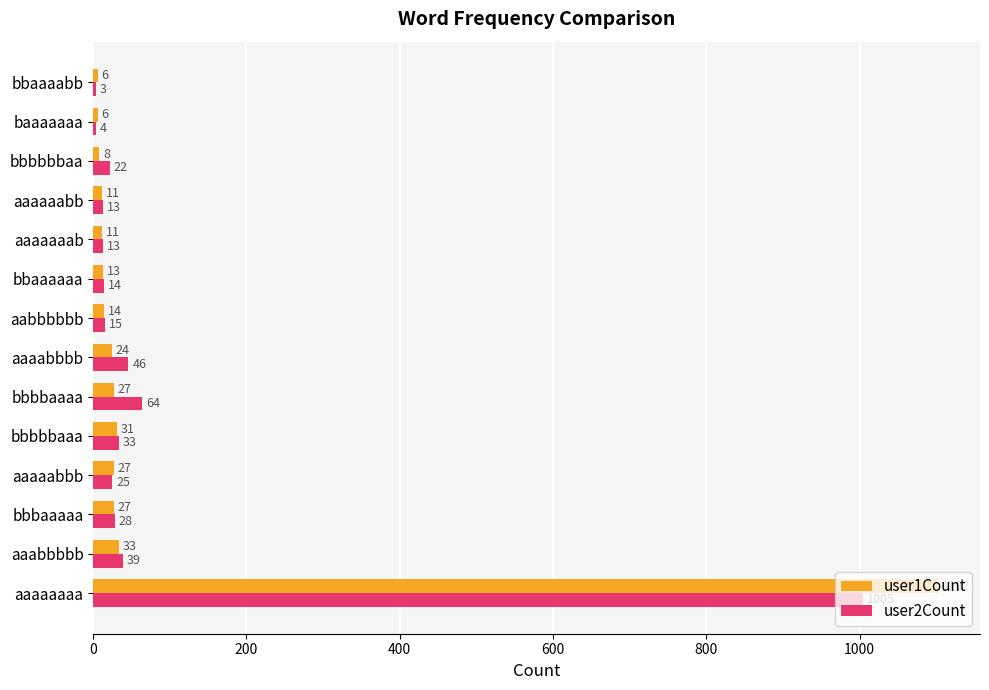

The value of user2Count at bbbbbbaa is 22. True or false?

True